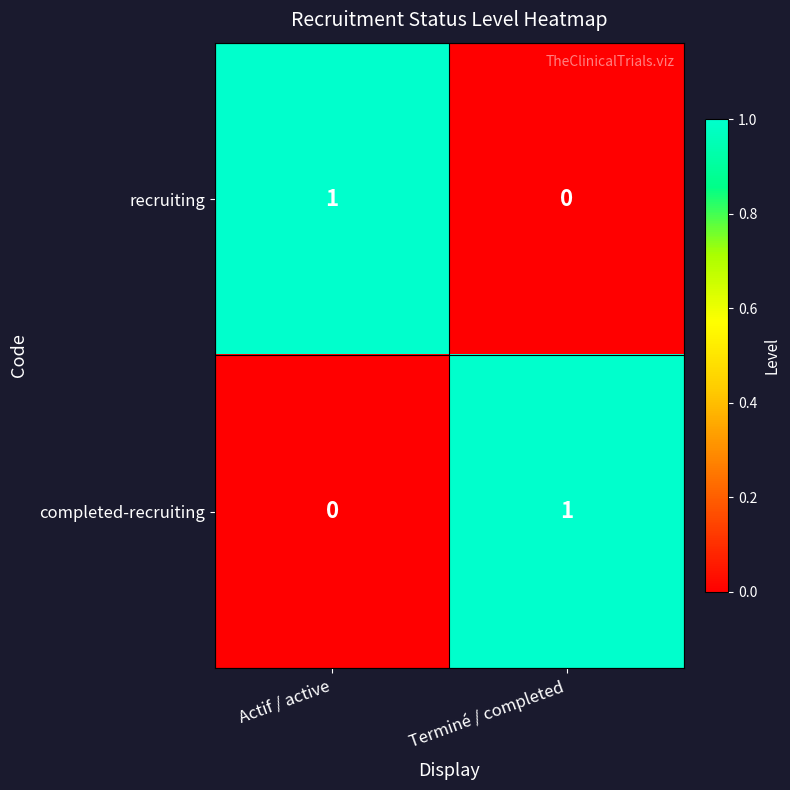

Reading left to right, extract all data points from this chart.

recruiting: 1	0
completed-recruiting: 0	1